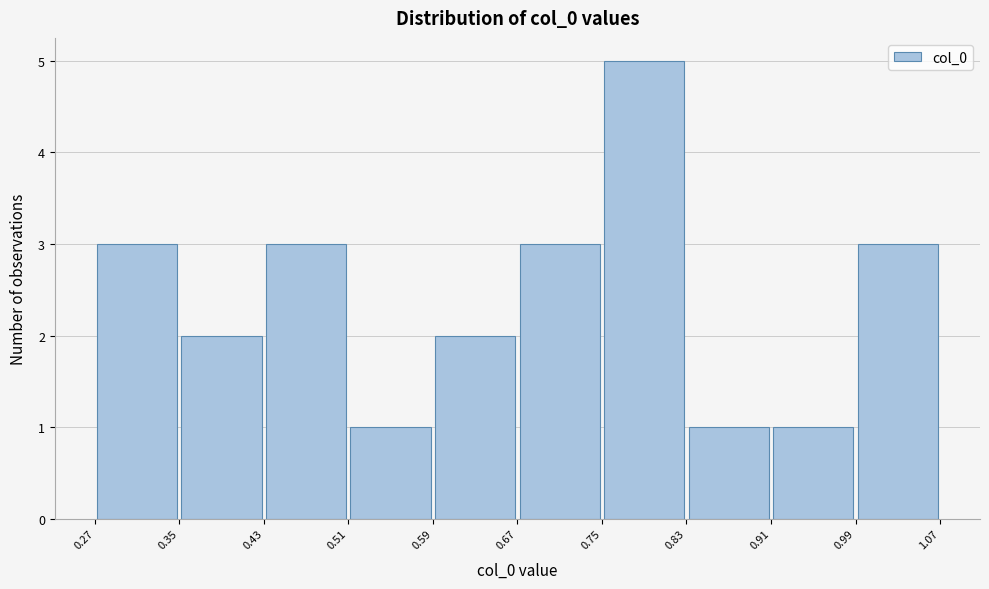

What is the height of the bar covering 0.75 to 0.83 on the x-axis? The values are not printed on the chart, so give them approximately, as read against the axis.

5